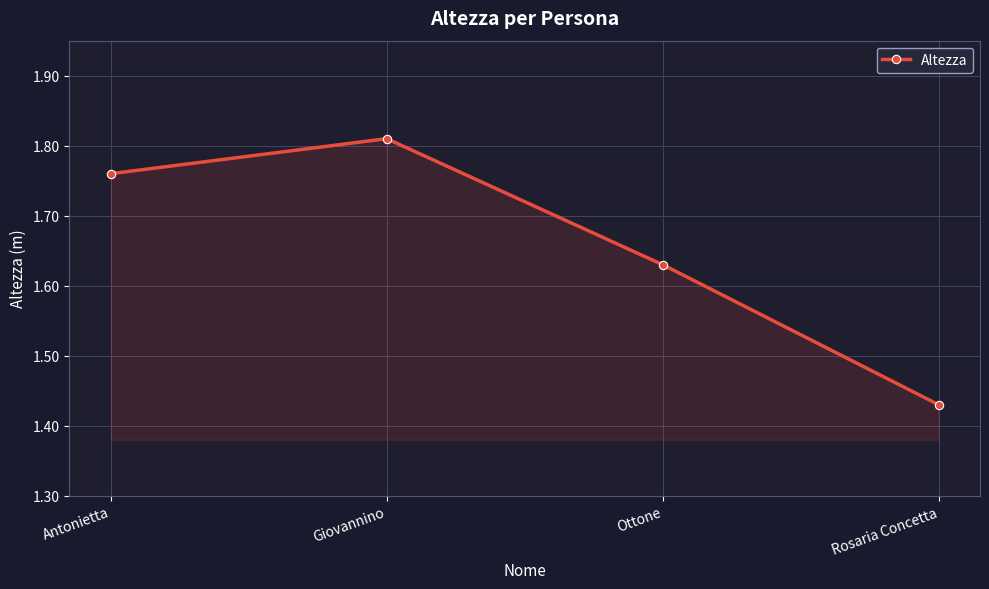

At which category does the chart reach its peak across all series?

Giovannino